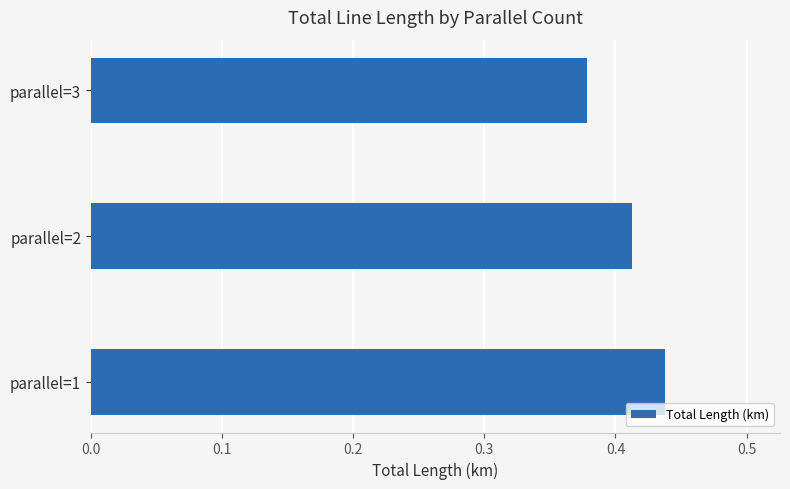

Count the values in the range 0 to 1.

3